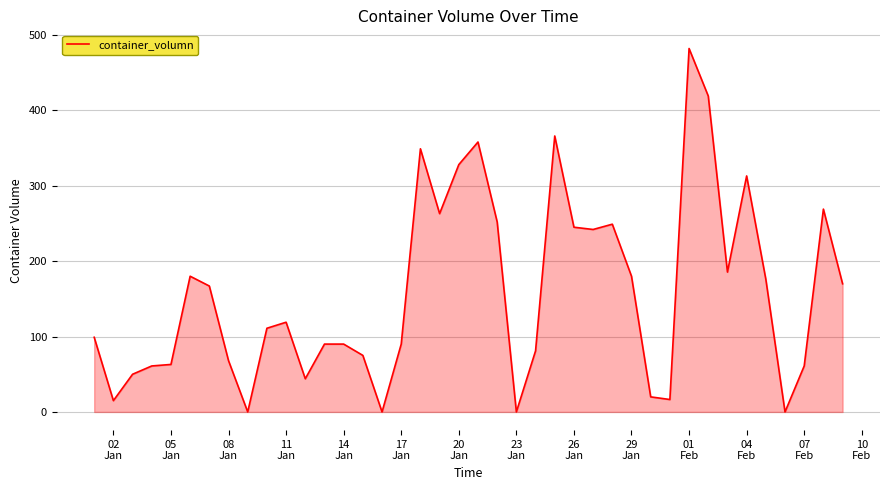

What is the greatest value displayed?

482.0